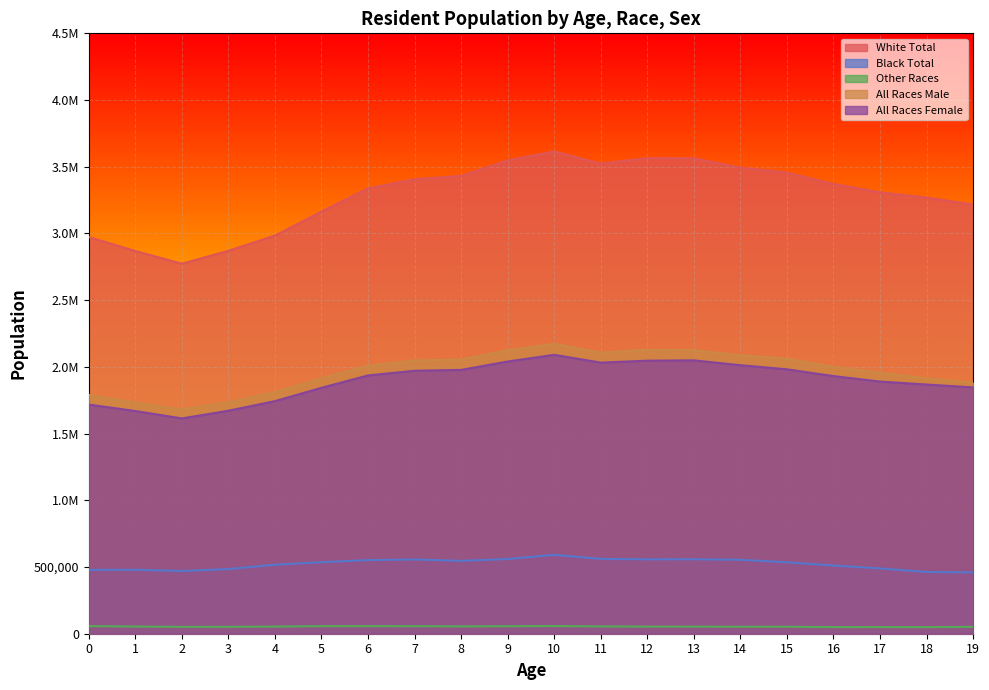

At which category does the chart reach its minimum across all series?

18